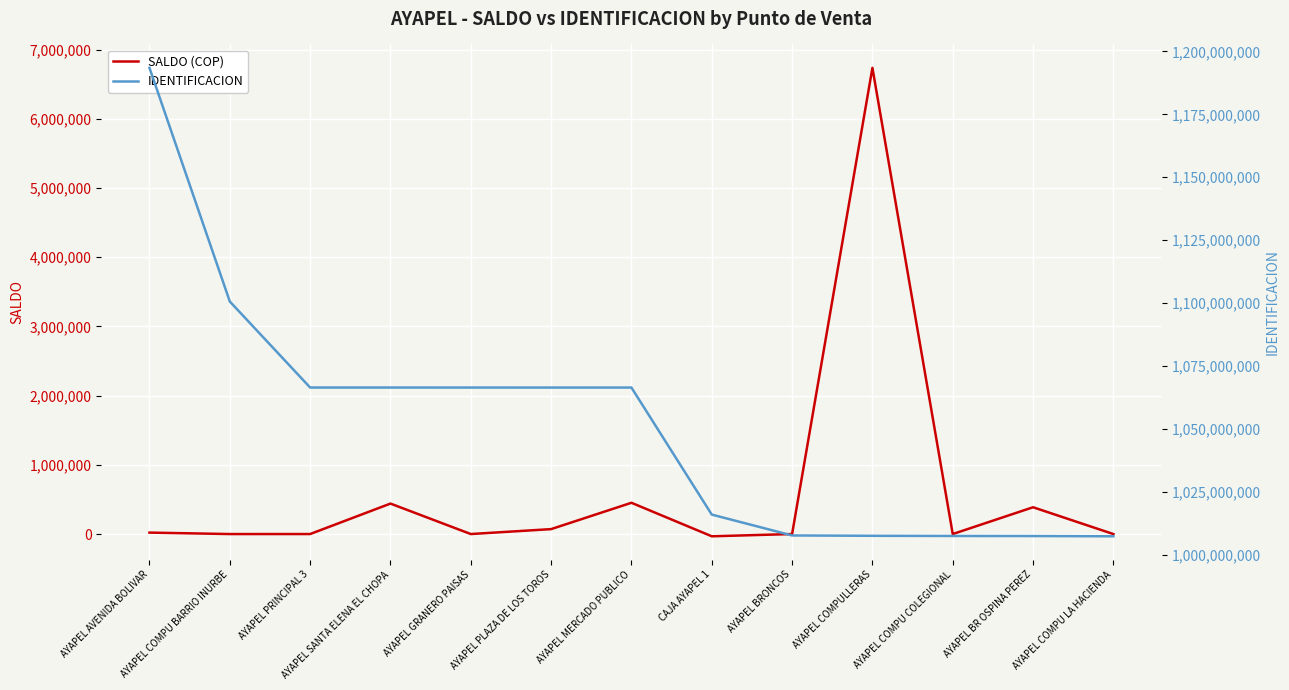

What is the sum of the IDENTIFICACION values at AYAPEL BRONCOS and AYAPEL MERCADO PUBLICO?

2074314695